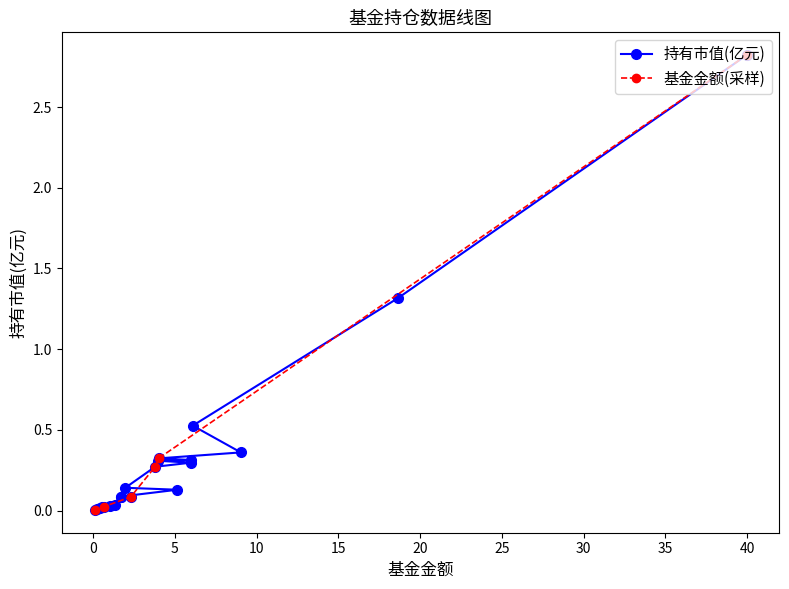

What is the difference between the values at 0 and 2?

2.3